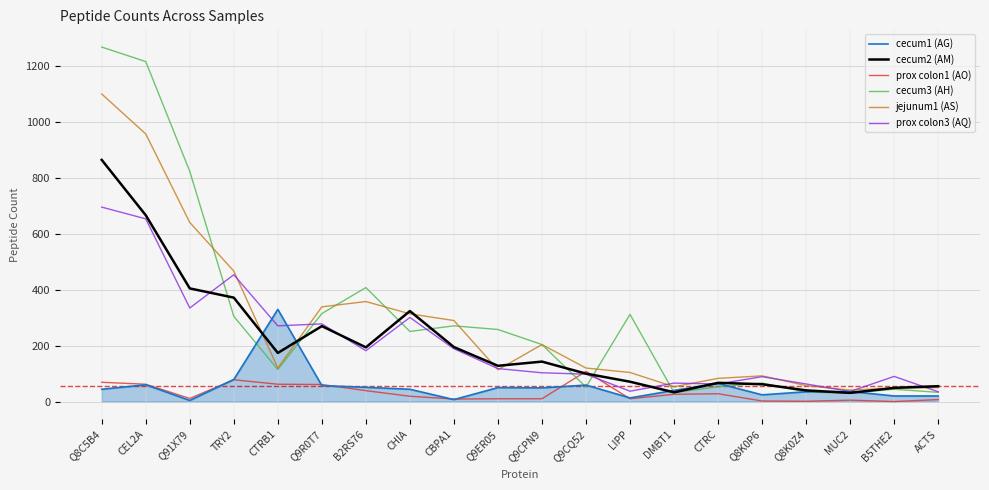

At which category does the chart reach its peak across all series?

Q8C5B4